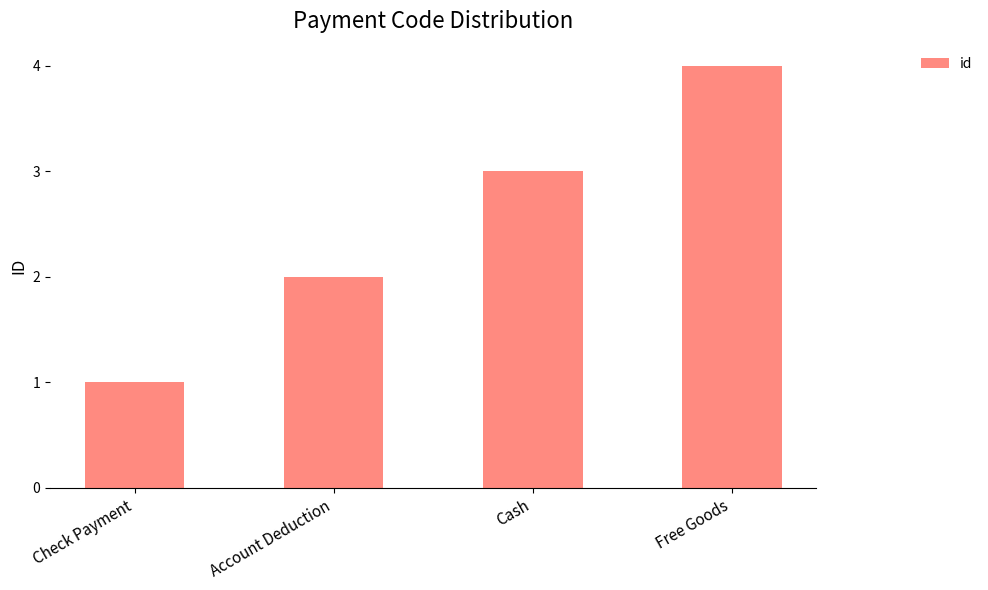

Rank the categories by value from lowest to highest.

Check Payment, Account Deduction, Cash, Free Goods